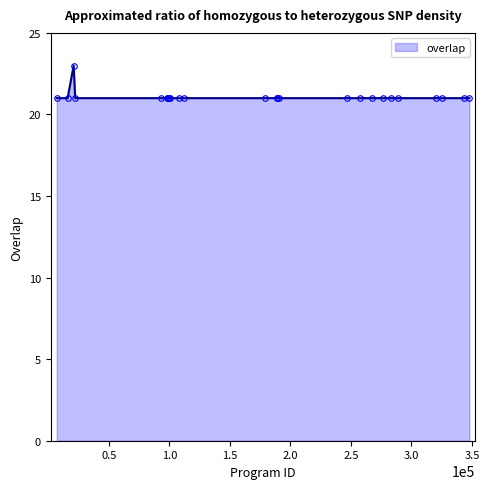

What is the difference between the maximum and second lowest values?

2